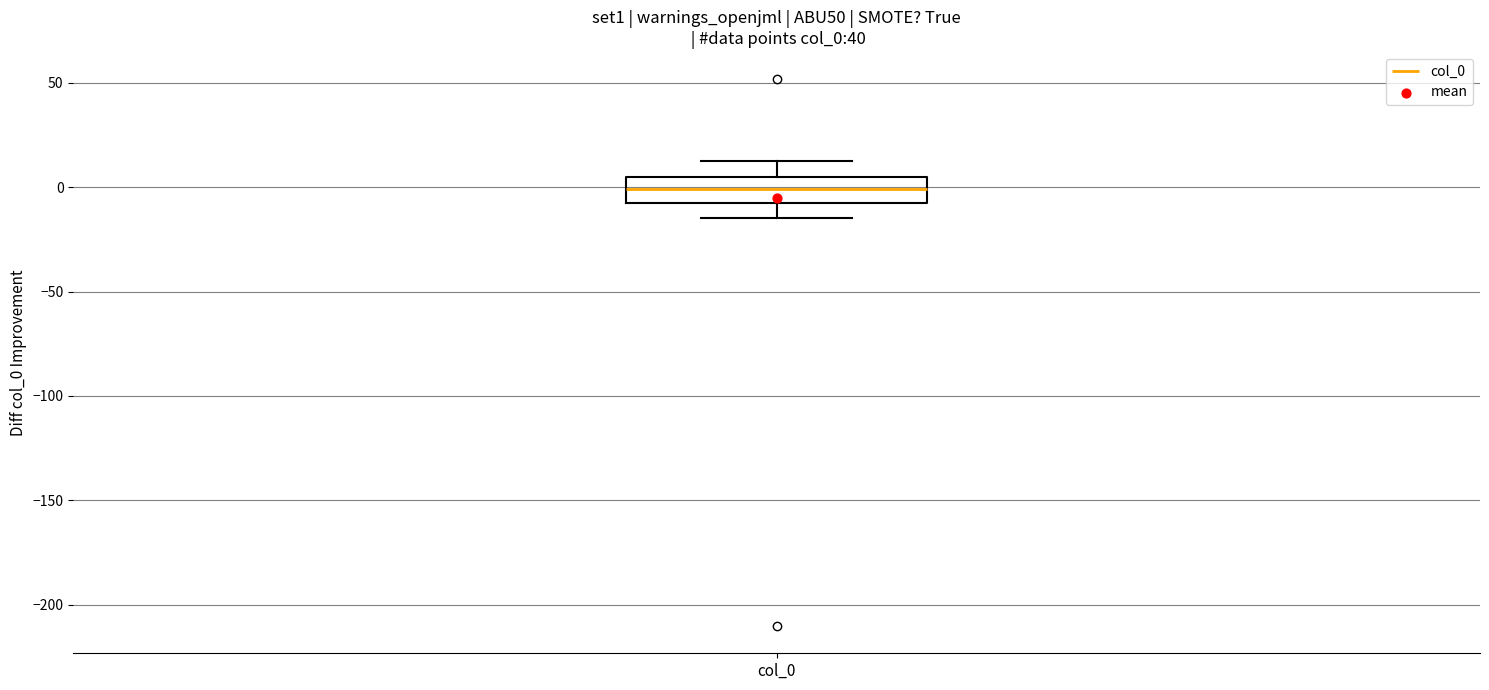

Where is the lower edge of the box for col_0 on the y-axis? The values are not printed on the chart, so give them approximately, as read against the axis.

-10